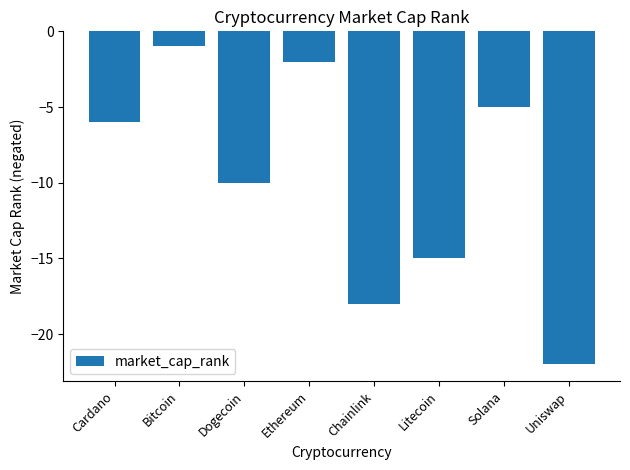

Reading left to right, transcribe all the data shown in this chart.

-6	-1	-10	-2	-18	-15	-5	-22